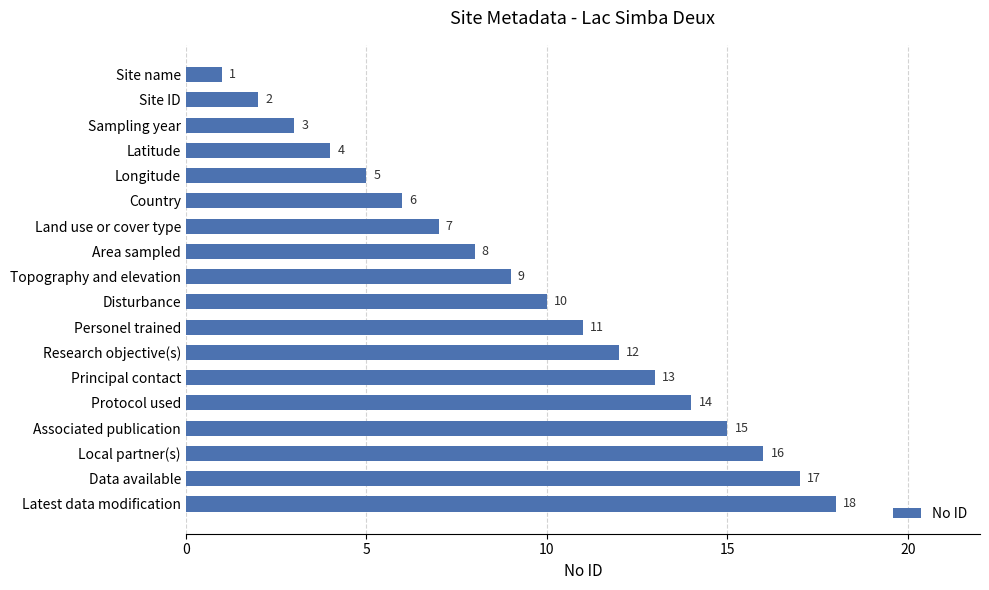

The value at Research objective(s) is 20. True or false?

False